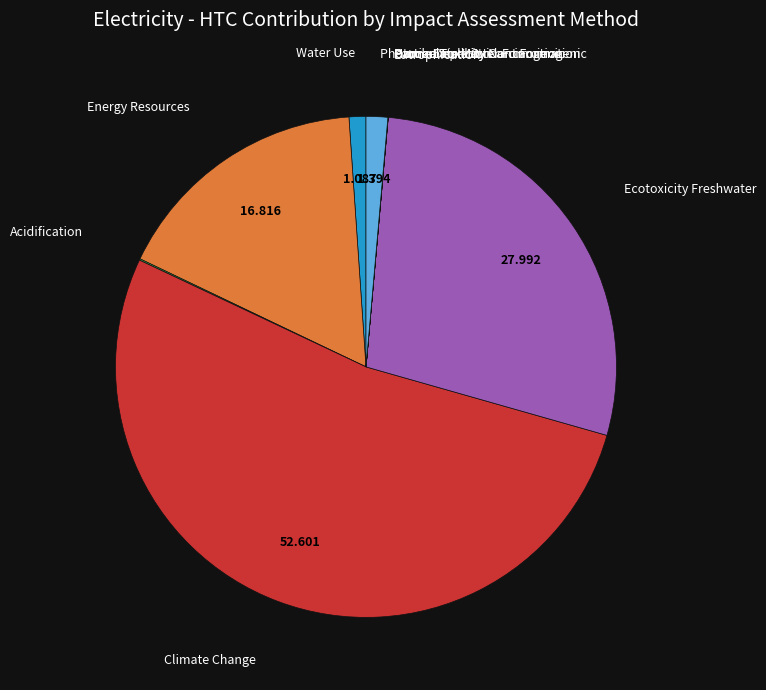

What is the largest slice in the pie chart?

Climate Change